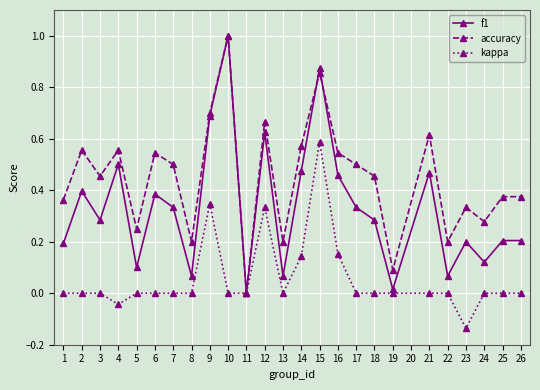

Rank the series by their average value, from lowest to highest.

kappa, f1, accuracy